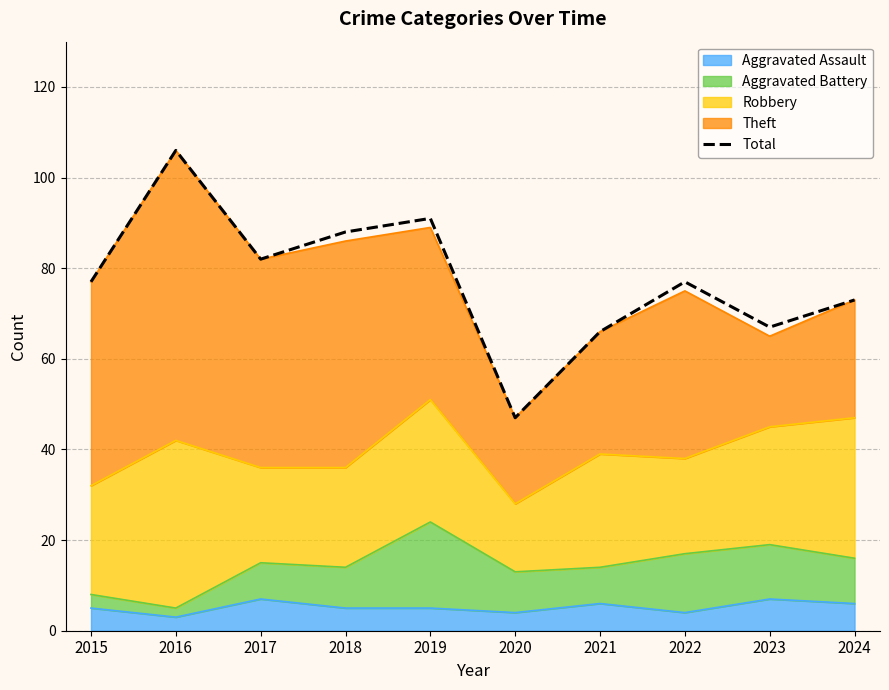

What is the change in value from 2015 to 2019?

+14